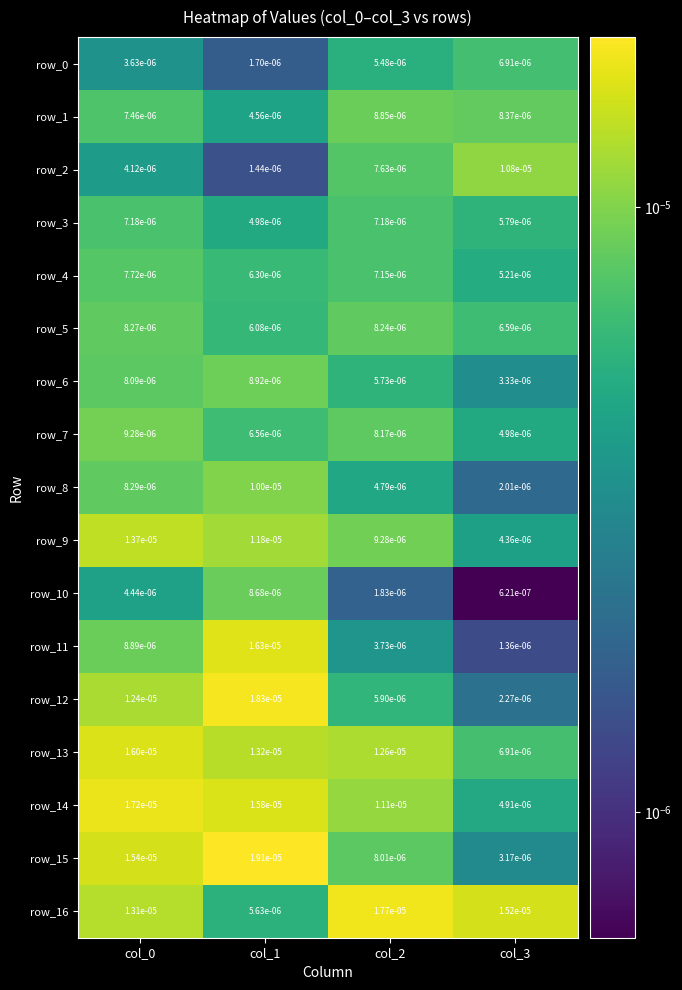

Rank the series at col_0 from highest to lowest value.

row_14, row_13, row_15, row_9, row_16, row_12, row_7, row_11, row_8, row_5, row_6, row_4, row_1, row_3, row_10, row_2, row_0